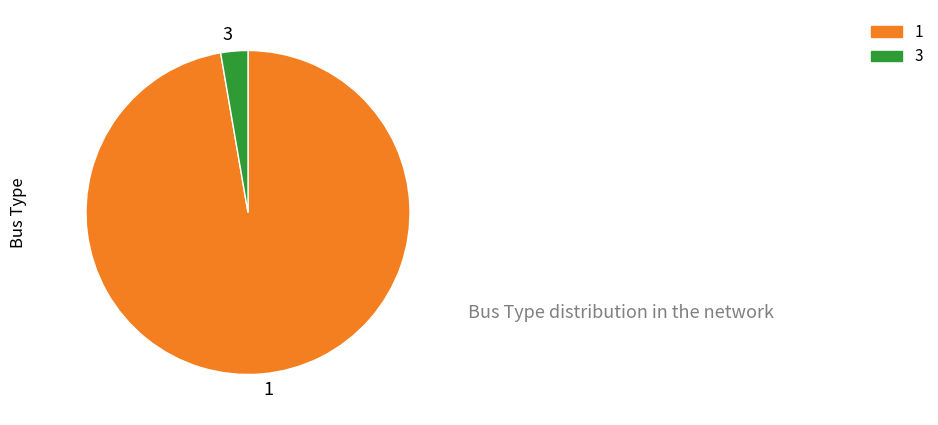

Which category has the biggest portion of the pie?

1